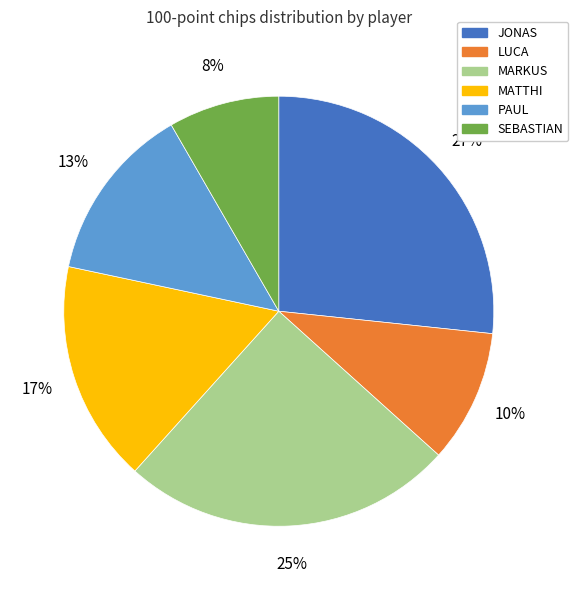

The SEBASTIAN slice represents 19% of the pie. True or false?

False